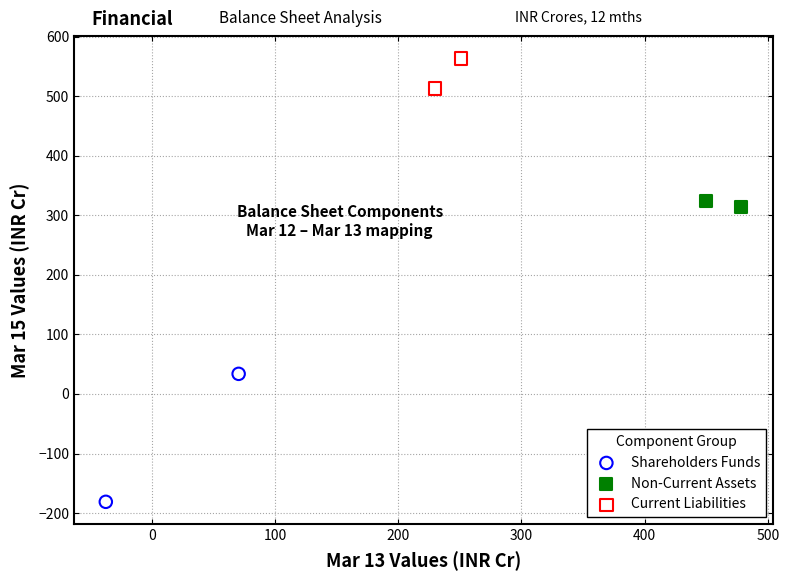

Which series has the largest Y range (max minus min)?

Shareholders Funds